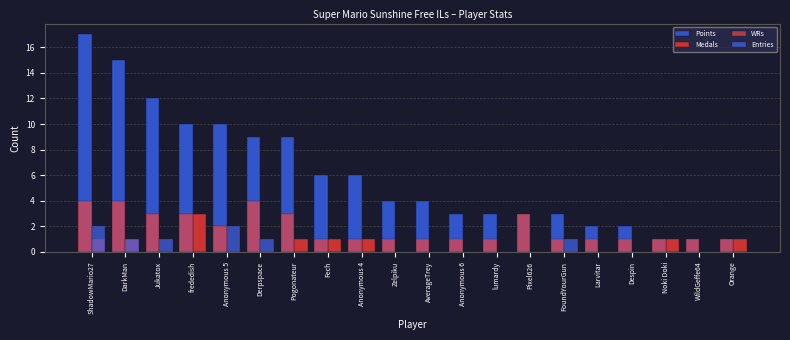

What is the spread (max minus min) of values at Anonymous 5?

10